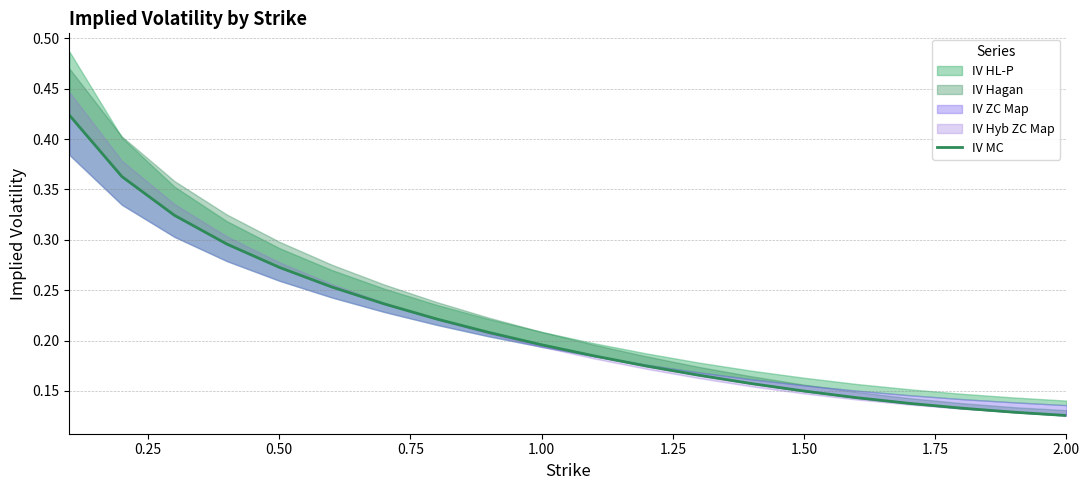

Reading left to right, transcribe all the data shown in this chart.

0.4	0.4	0.3	0.3	0.3	0.3	0.2	0.2	0.2	0.2	0.2	0.2	0.2	0.2	0.1	0.1	0.1	0.1	0.1	0.1